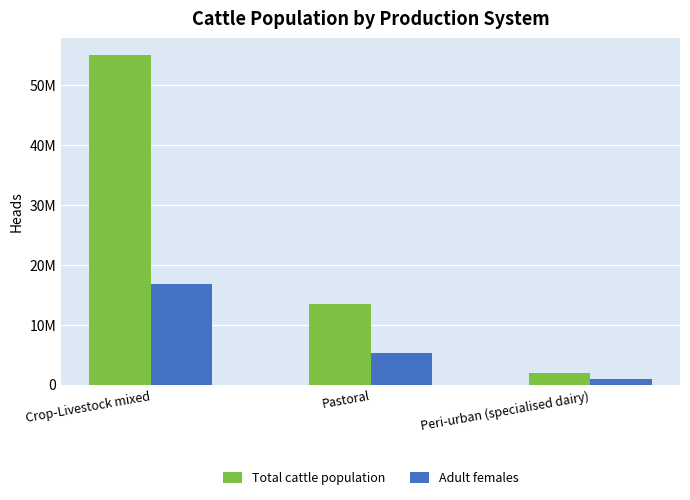

What is the sum of all Adult females values?

22964209